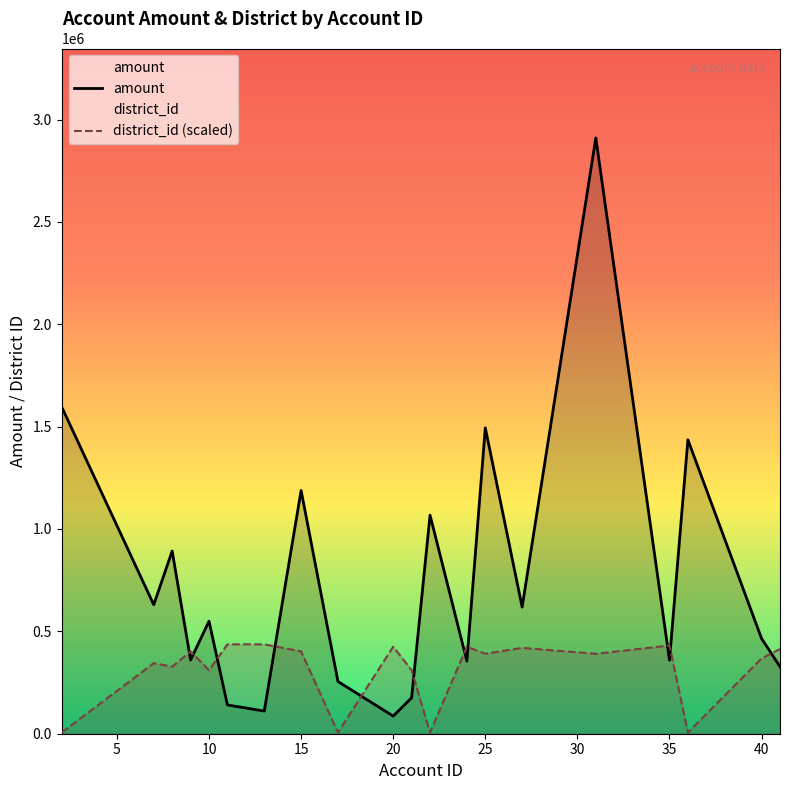

Which series has the widest spread of values?

amount